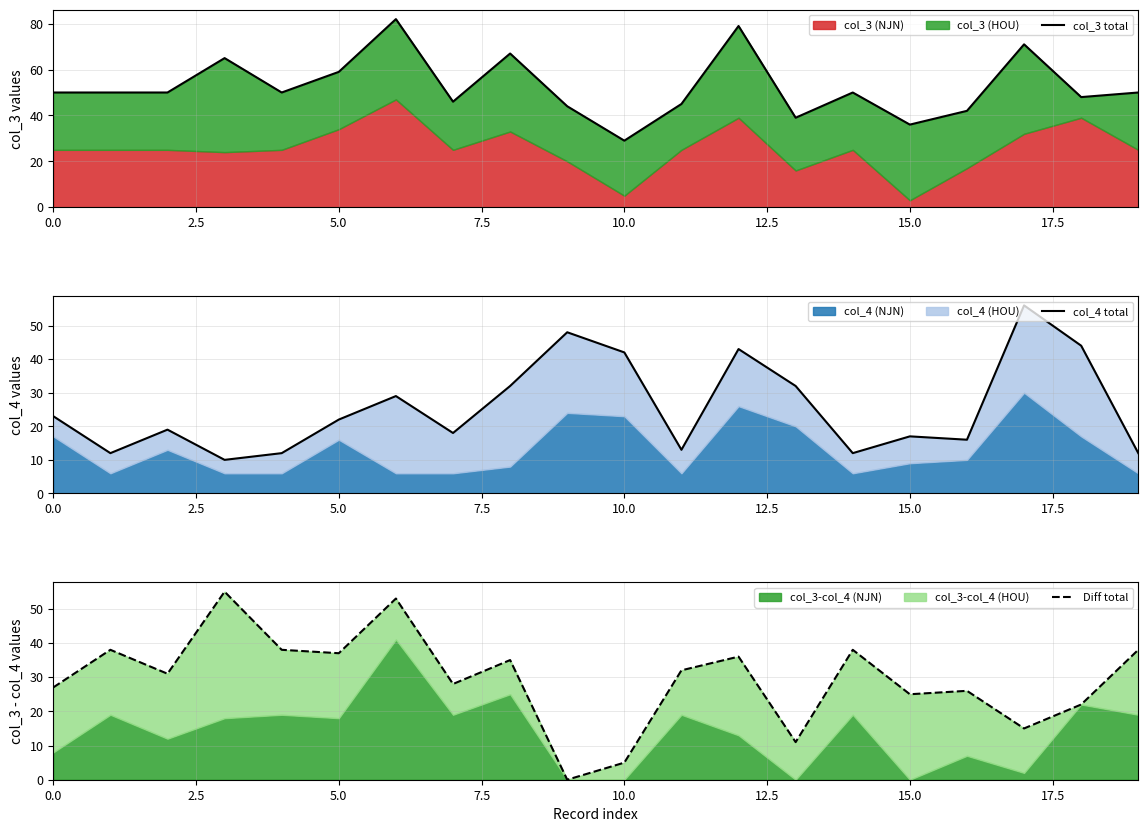

In Diff total, how many points are higher than both neighbors (excluding endpoints)?

7